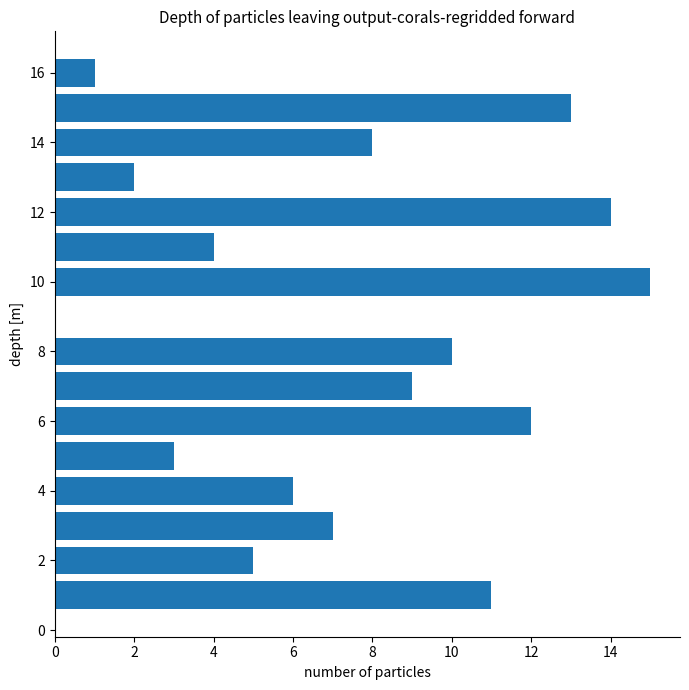

What is the maximum value shown in the chart?

15